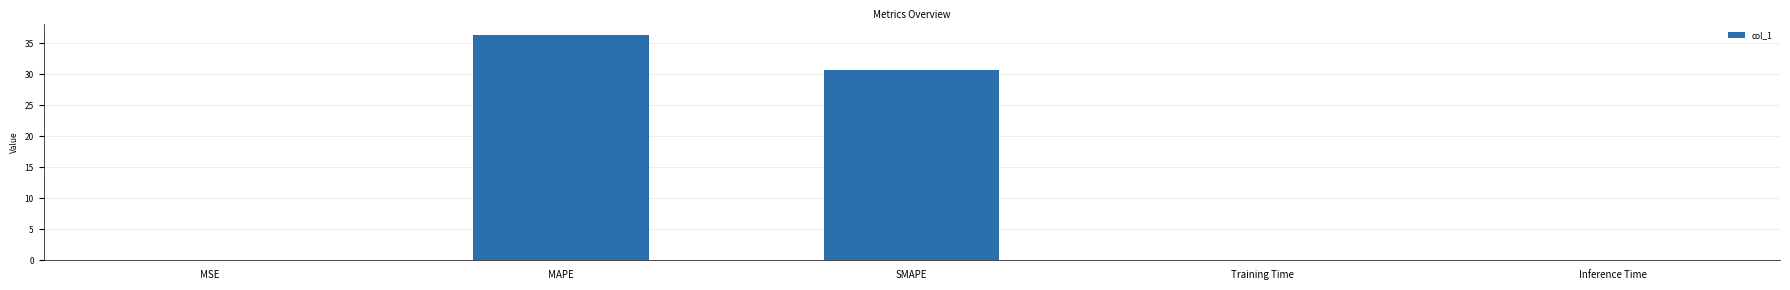

What is the sum of all values?

67.3